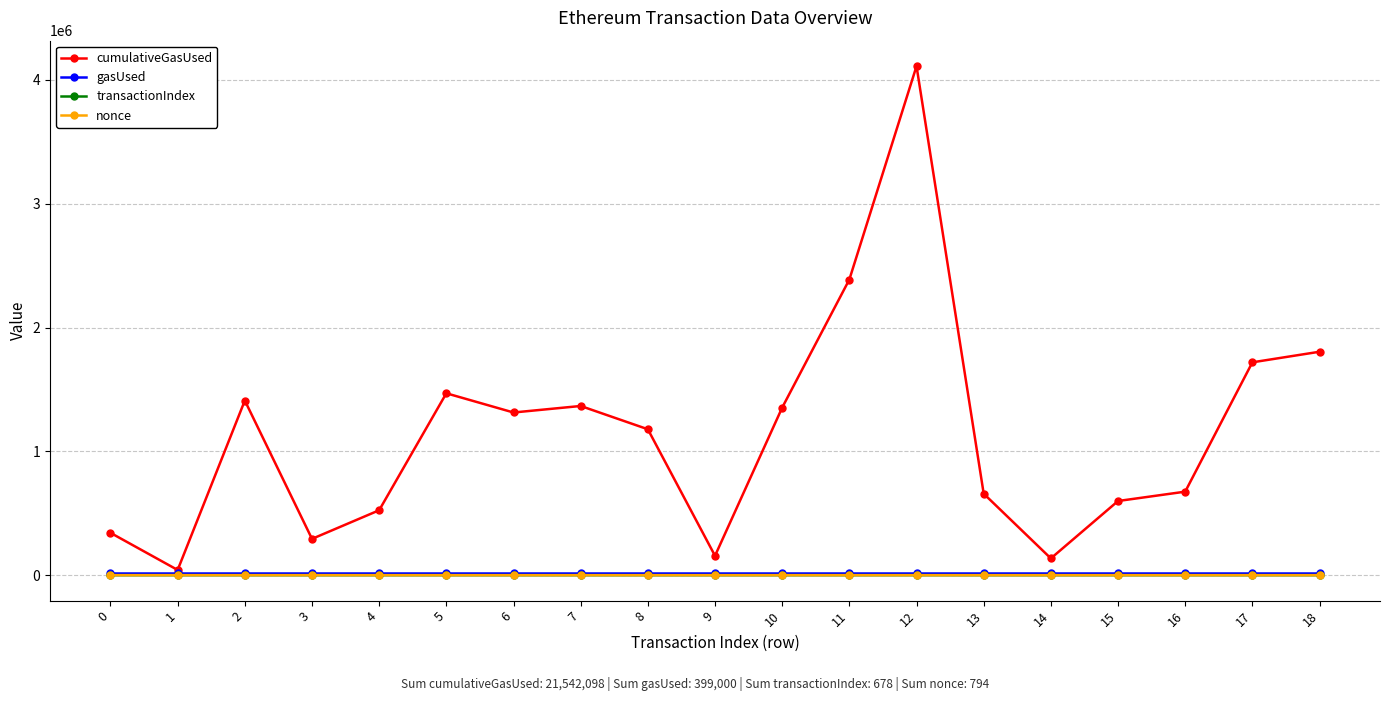

Where is the first local minimum for cumulativeGasUsed?

1